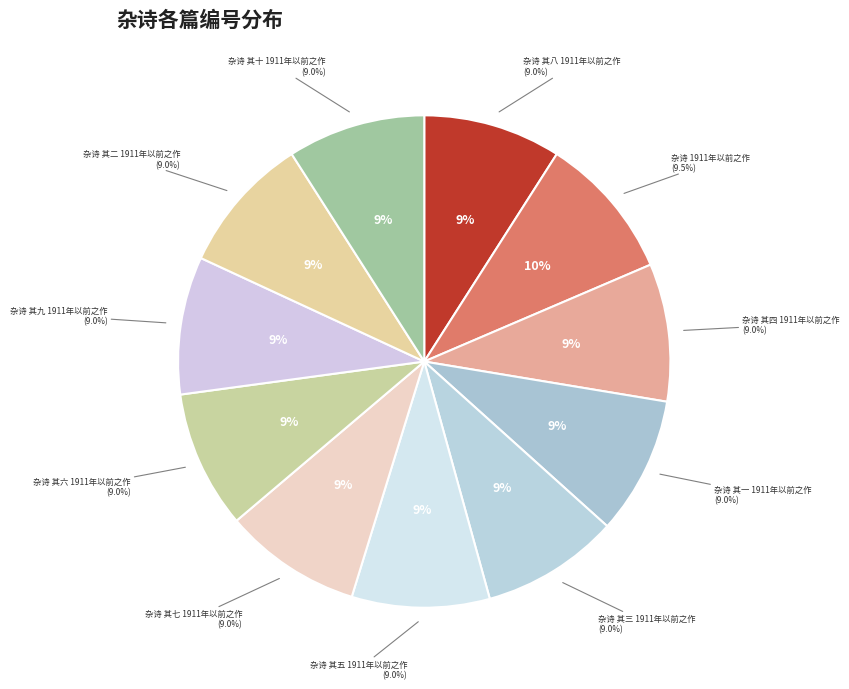

The 杂诗 其二 1911年以前之作 slice represents 17% of the pie. True or false?

False